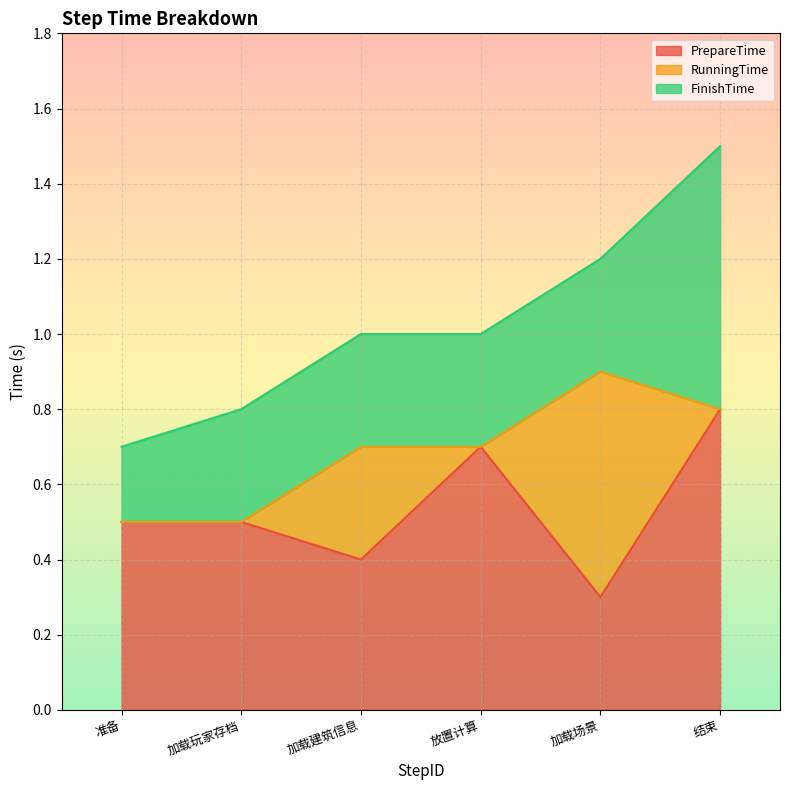

What is the difference between the RunningTime values at 2 and 1?

0.3